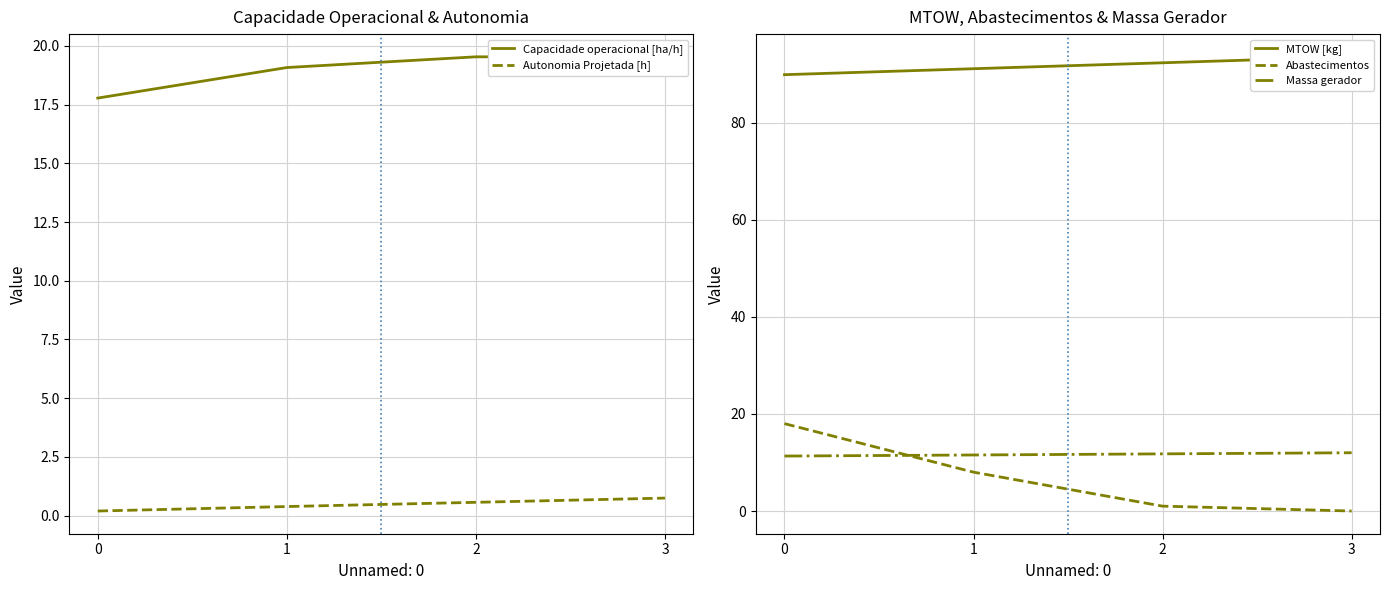

Which series has the largest total across all categories?

MTOW [kg]